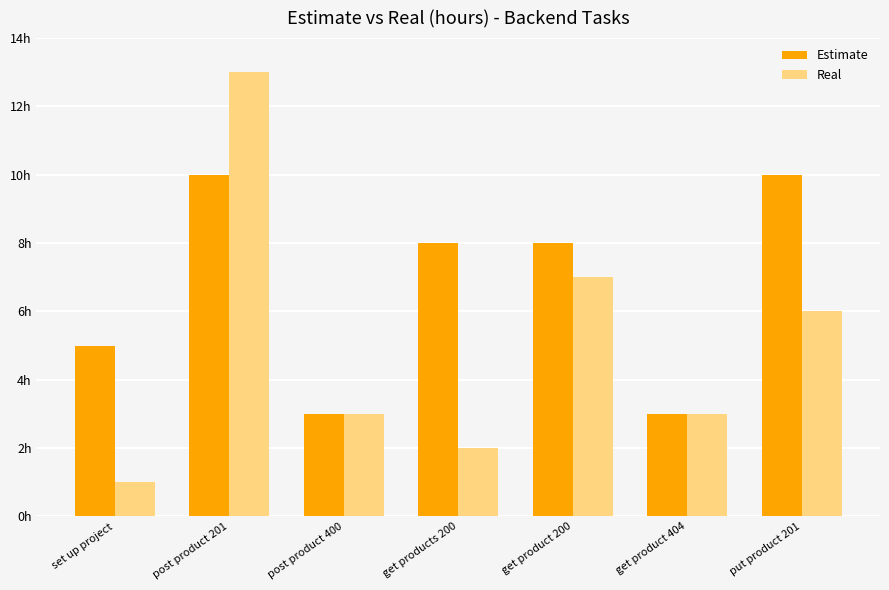

Are the bars horizontal?

No